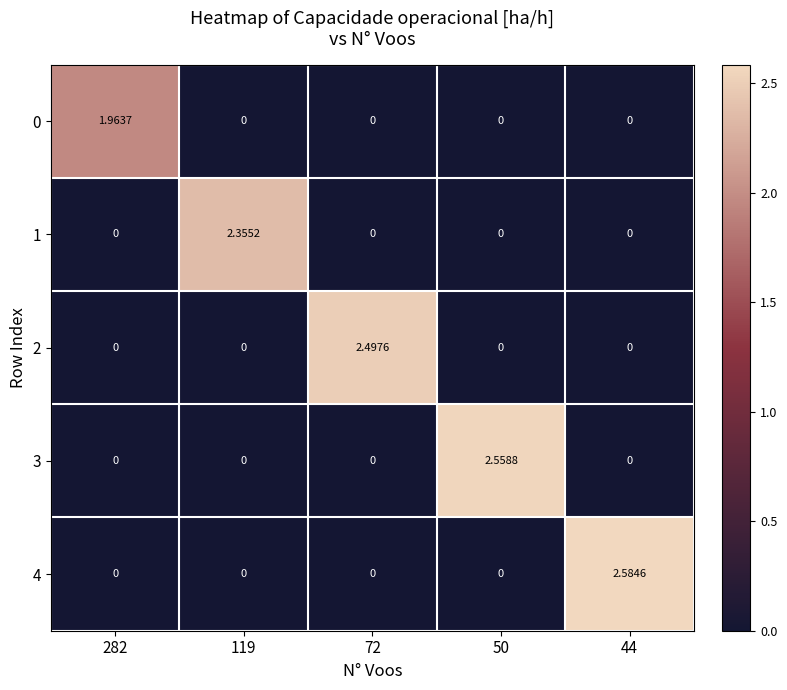

How many data points does each series have?

5